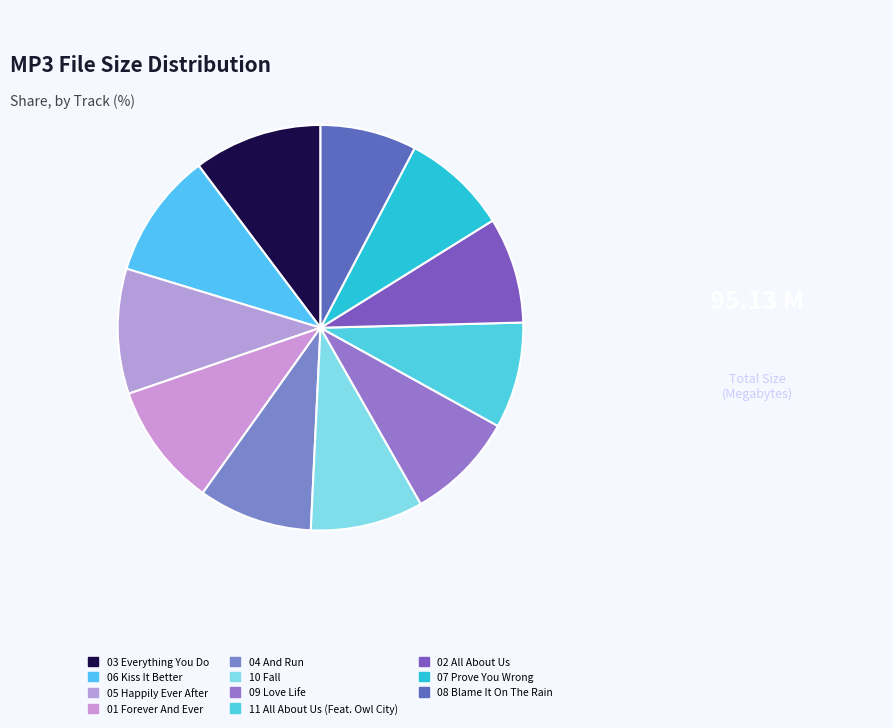

Which slice is the smallest?

08 Blame It On The Rain